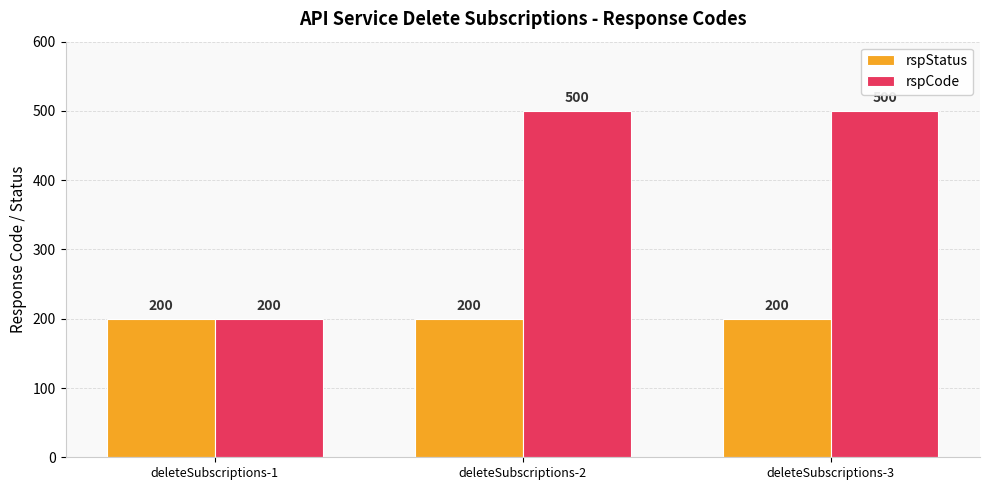

Reading left to right, list all the values displayed in this chart.

rspStatus: 200	200	200
rspCode: 200	500	500